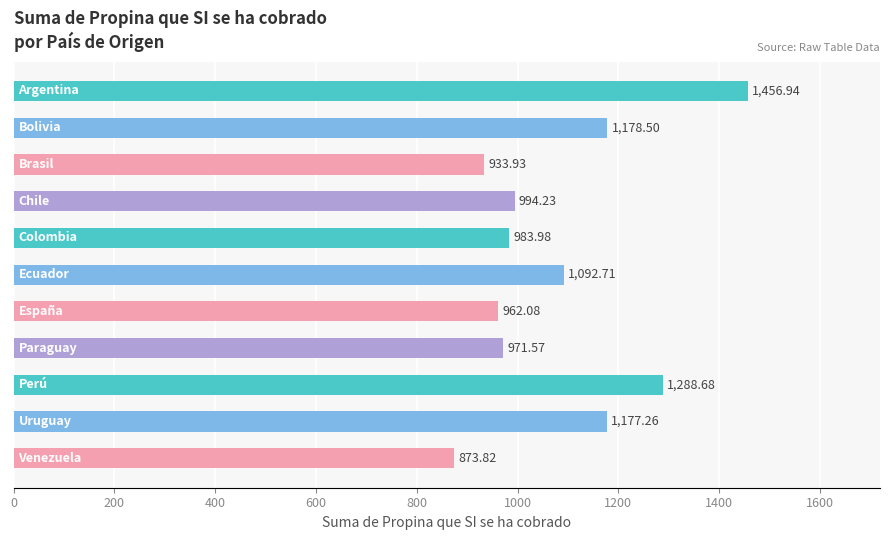

What is the difference between the maximum and second lowest values?

523.0